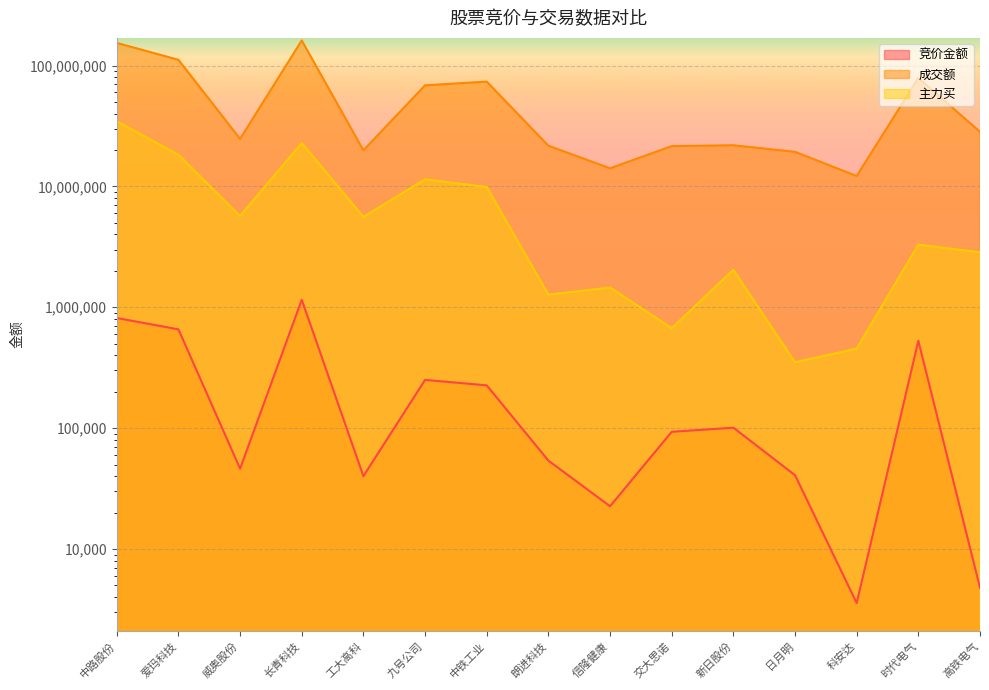

What is the label of the 5th point from the right?

新日股份